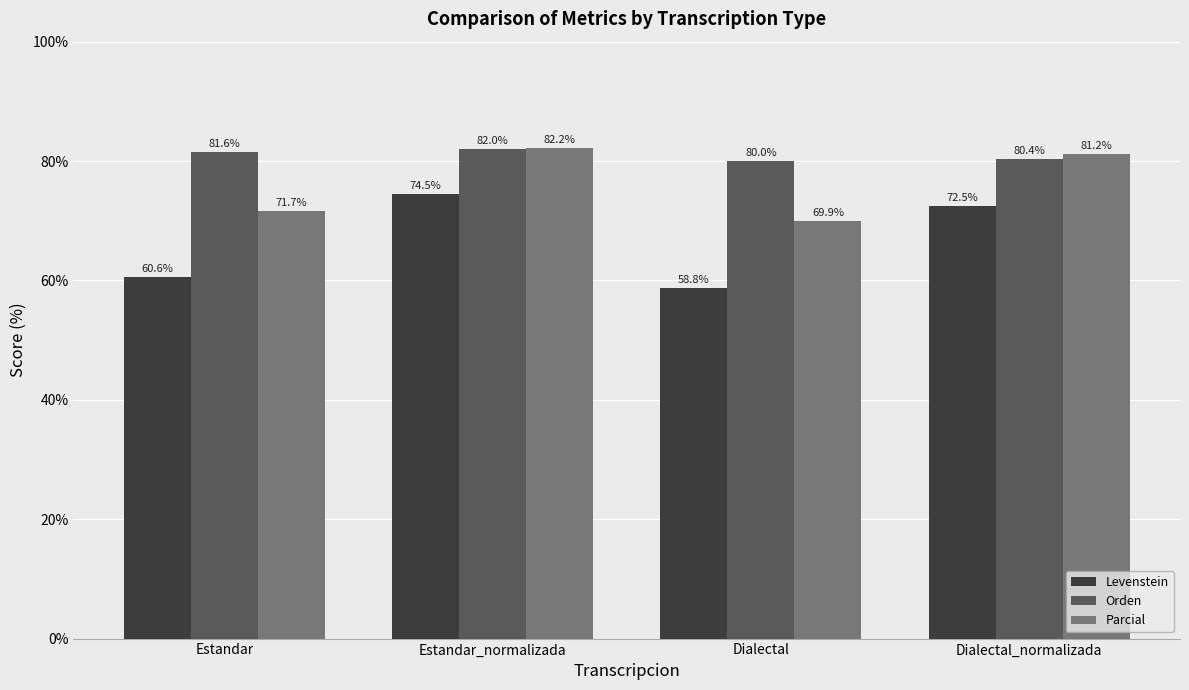

How many data points in Levenstein are above 72?

2